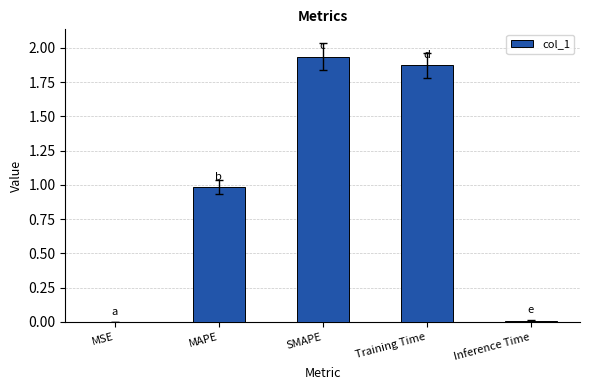

What is the sum of all values?

4.8